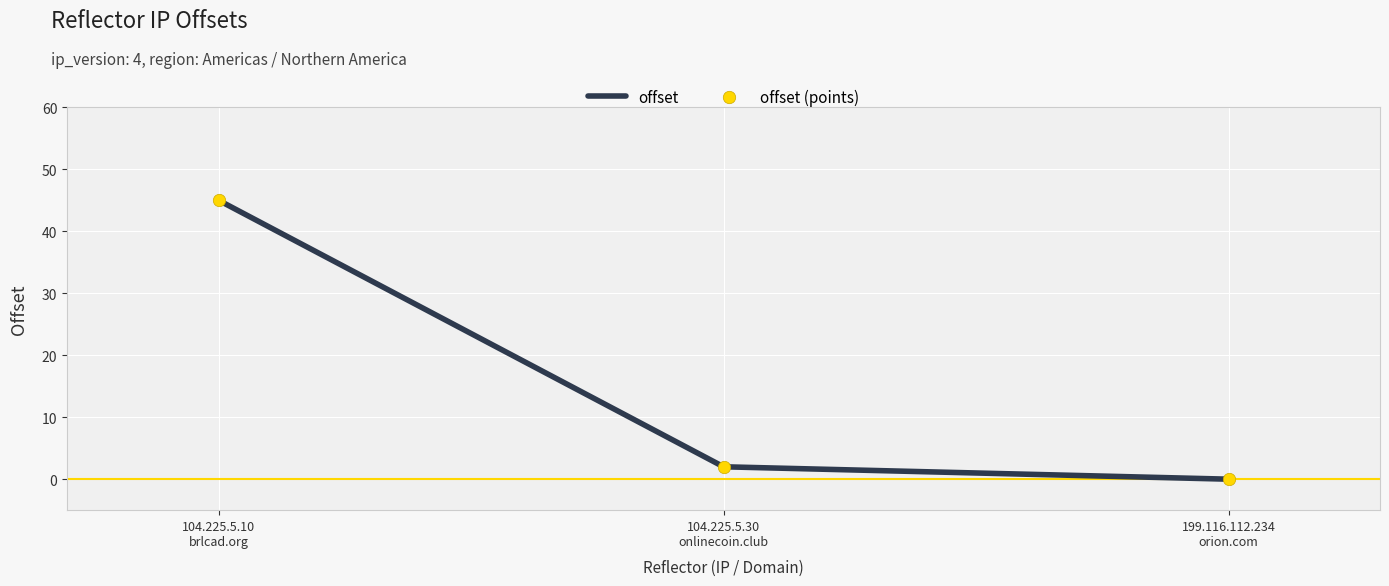

What is the difference between the maximum and second lowest values?

43